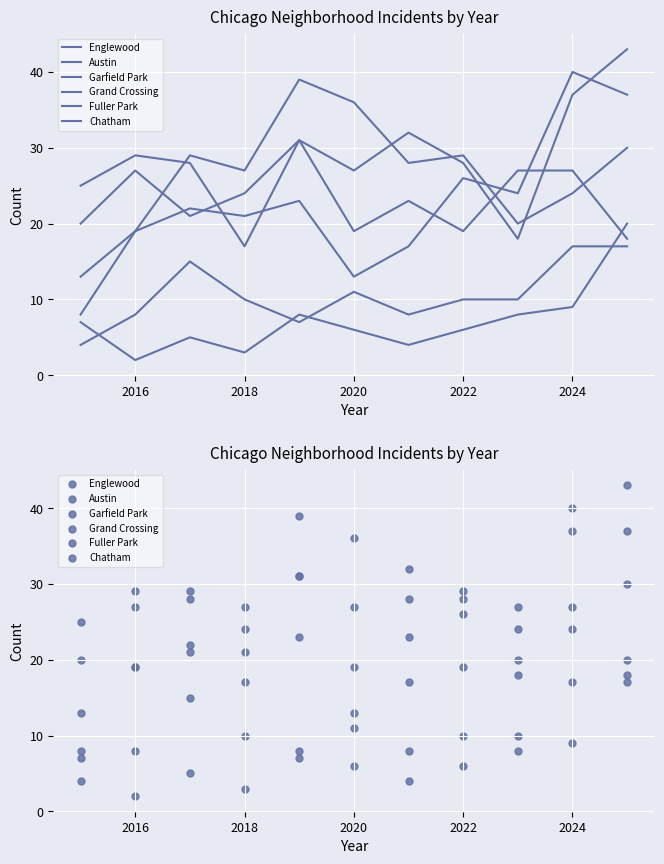

Which series reaches the minimum Y coordinate?

Fuller Park